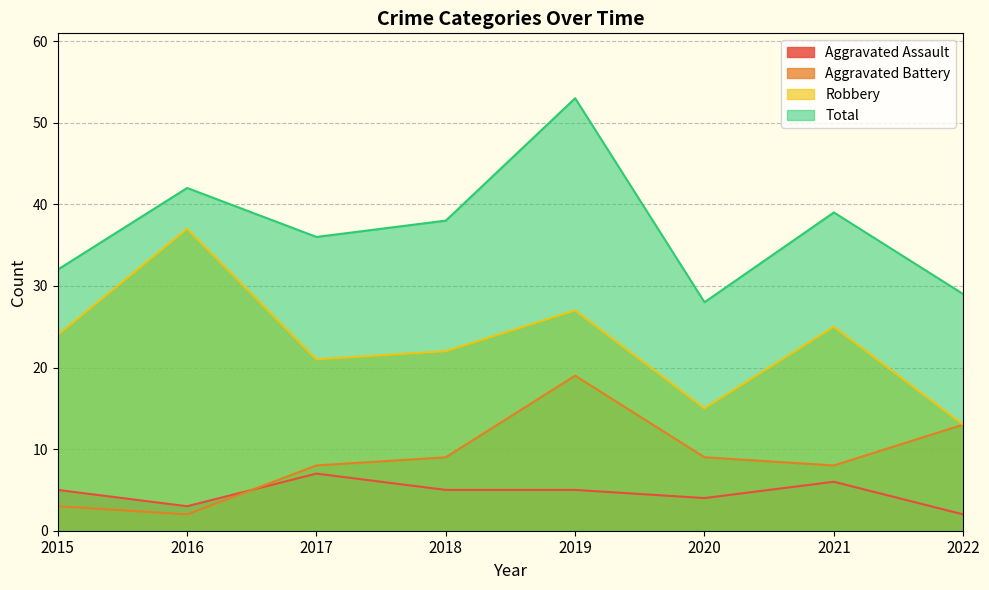

Does the chart display data point markers on the line(s)?

No